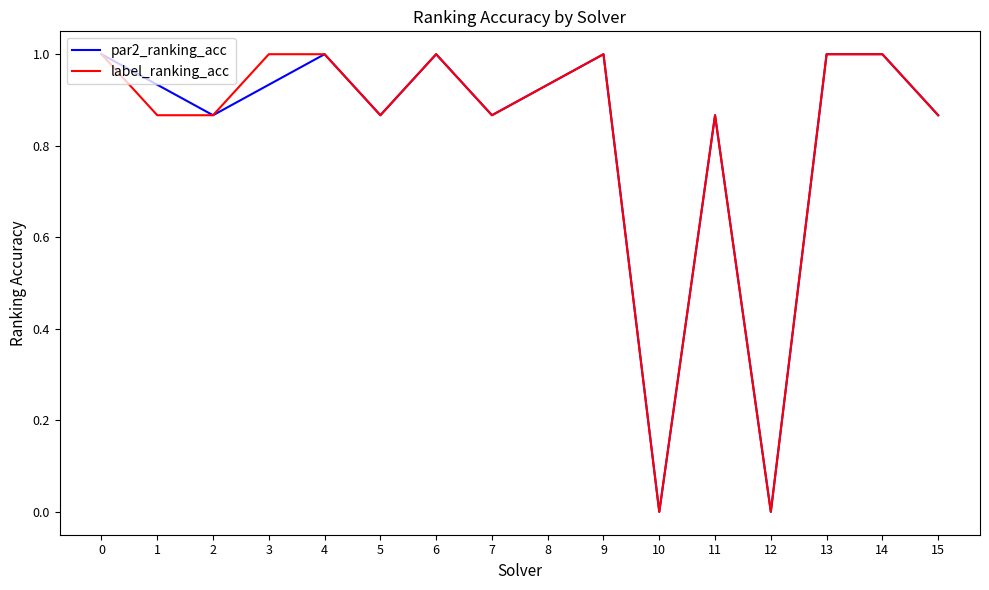

What is the total value across all series at 5?

1.7